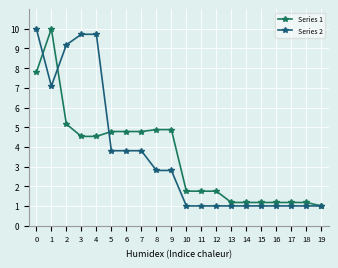

What is the value of the Series 2 point at the 5th from the left?

9.7